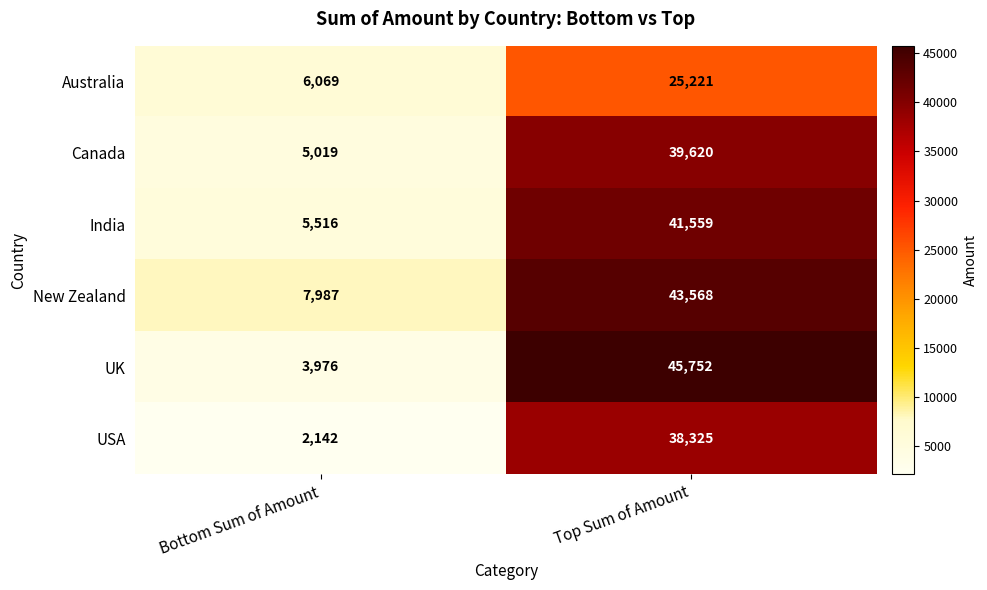

Reading left to right, extract all data points from this chart.

Australia: 6069	25221
Canada: 5019	39620
India: 5516	41559
New Zealand: 7987	43568
UK: 3976	45752
USA: 2142	38325